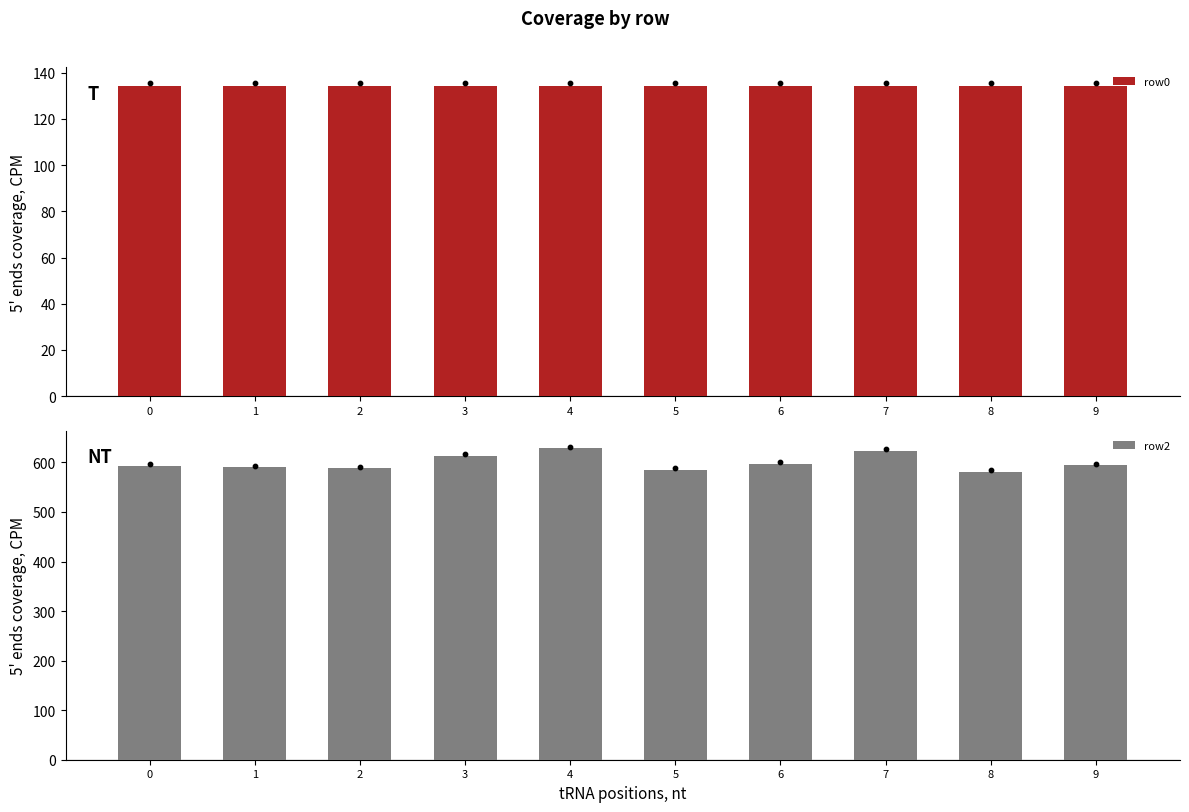

At which category is the sum across all series the highest?

4